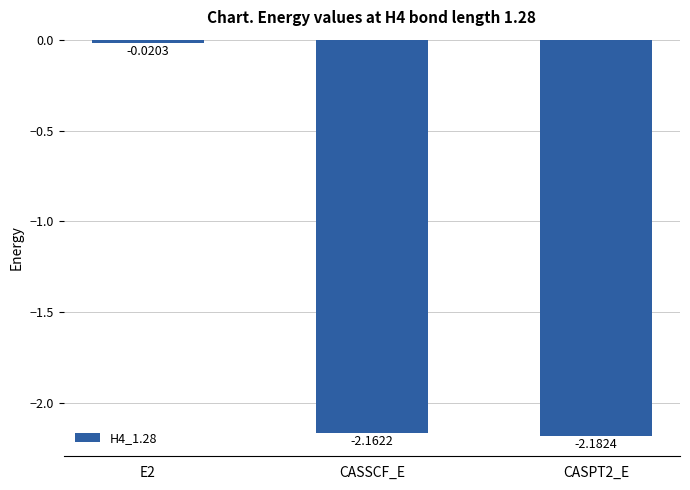

Where does the data first go above -2?

E2